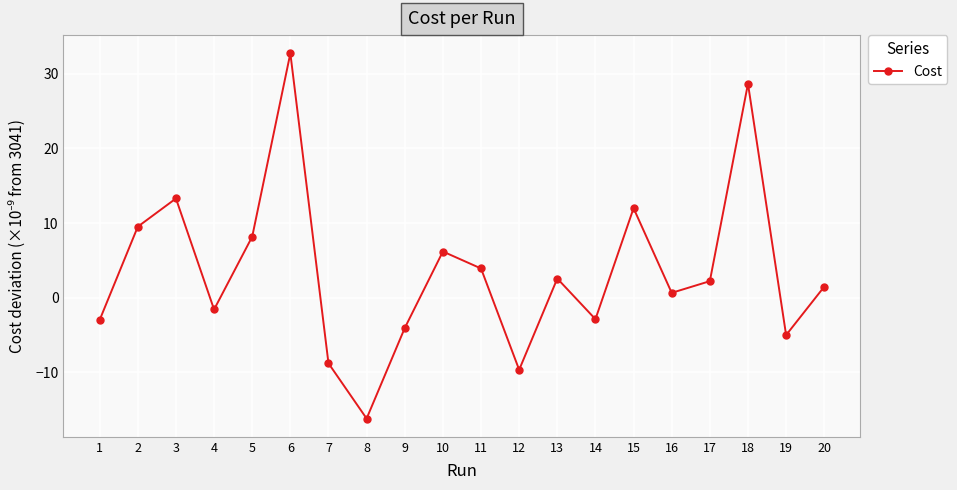

What value does the data have at 15?

12.0